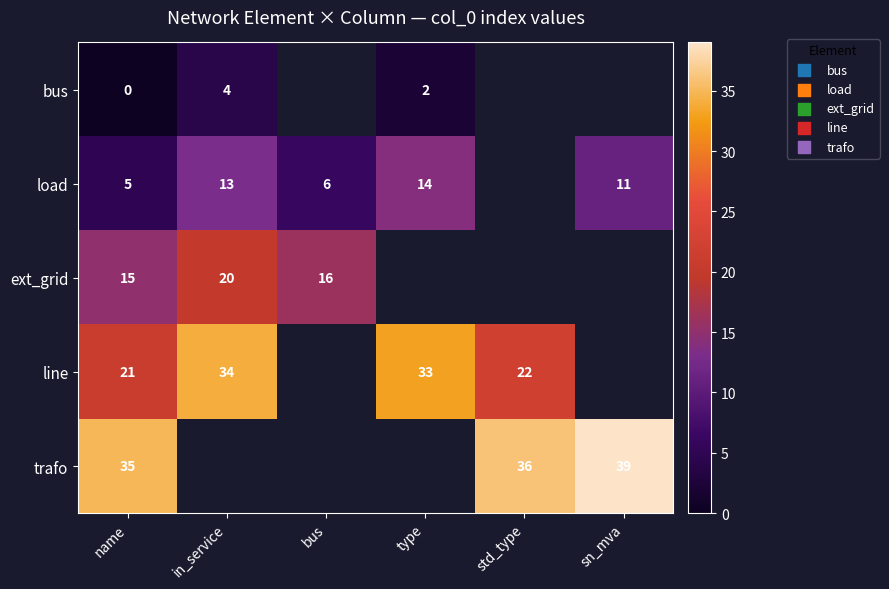

The line series shows 33 at name. True or false?

False